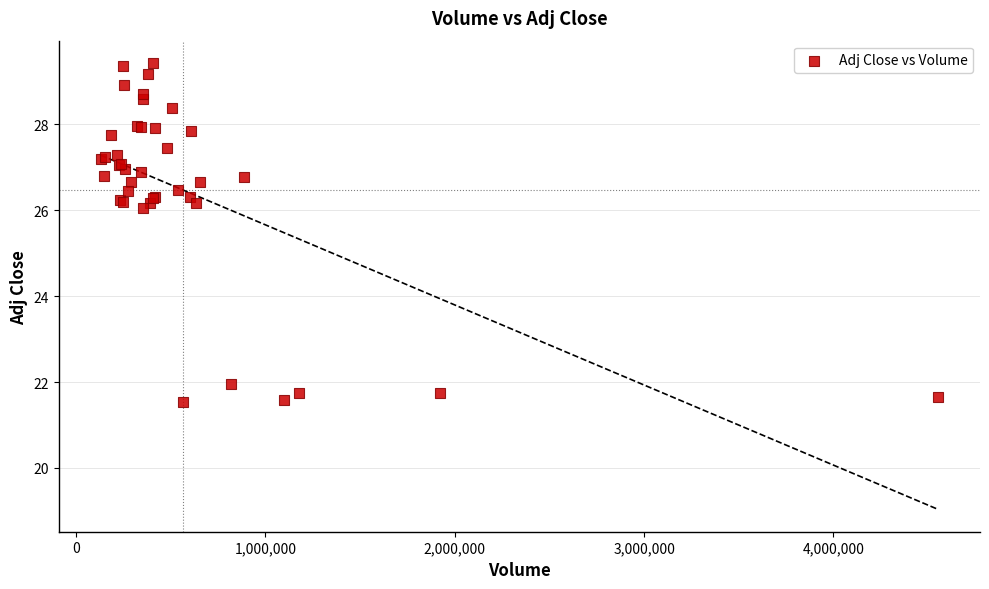

What Y value in the scatter plot is closest to 25?

26.0